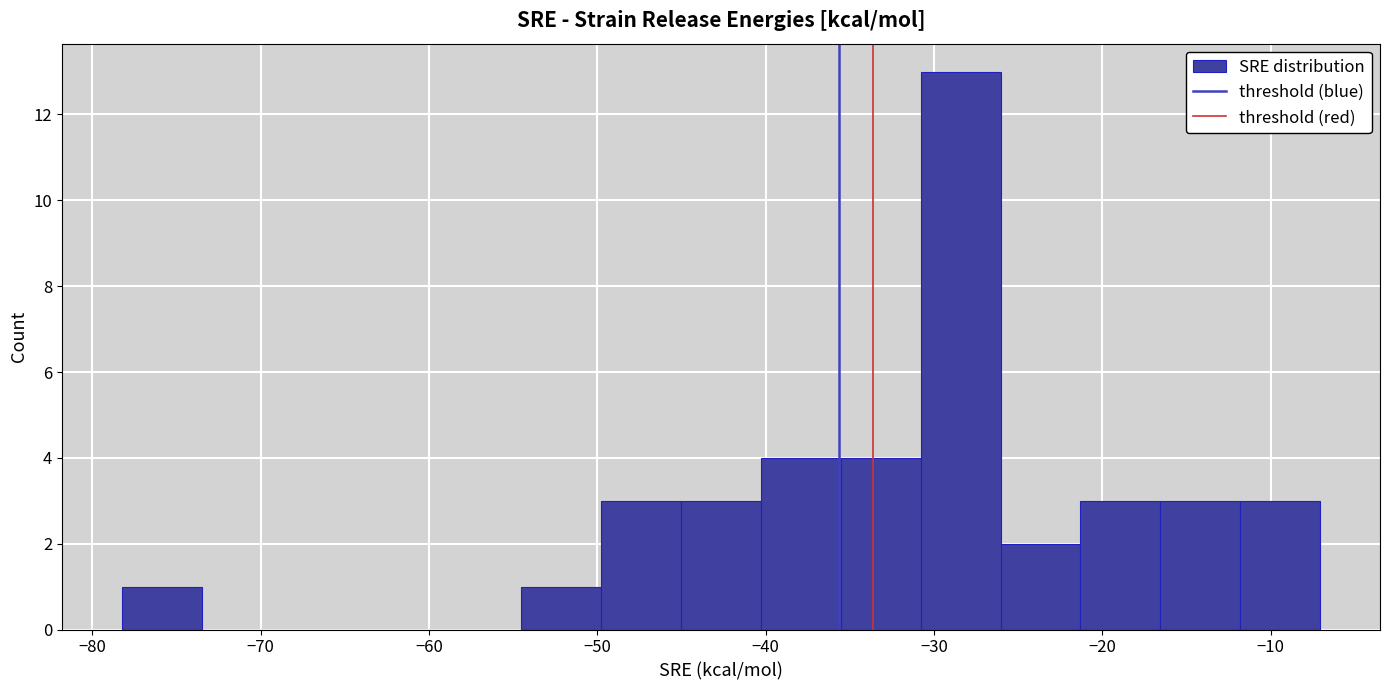

Which range on the x-axis has the tallest bar?

-31 to -26